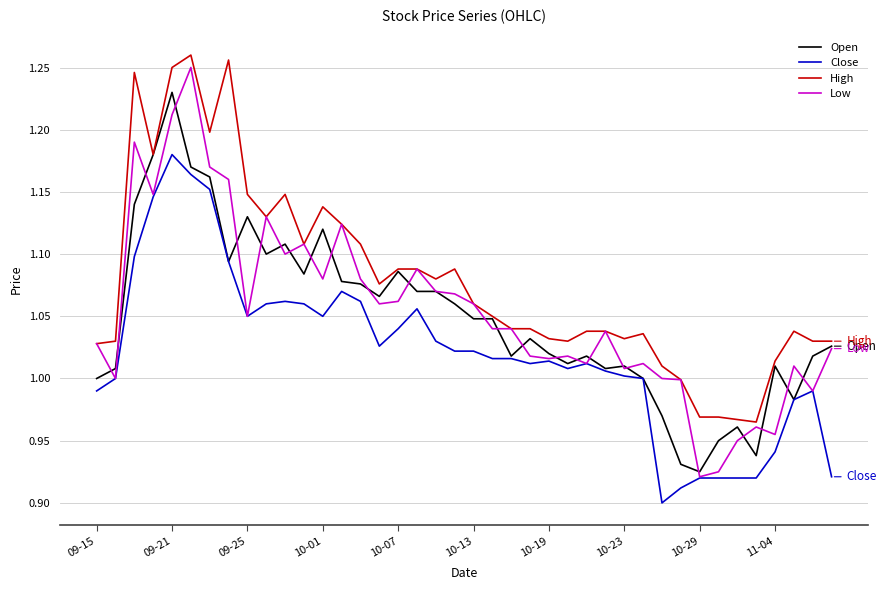

True or false: Close and High cross at least once.

False